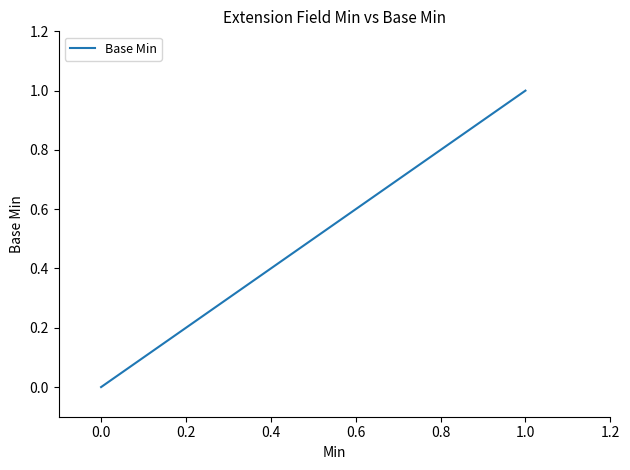

What is the maximum value shown in the chart?

1